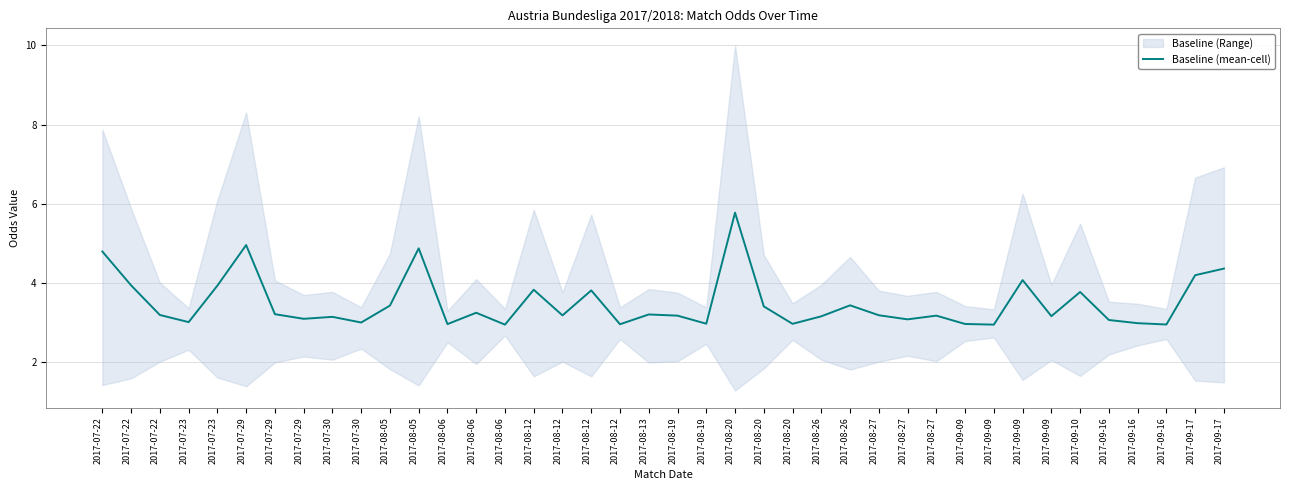

Where is the first local maximum?

2017-07-29